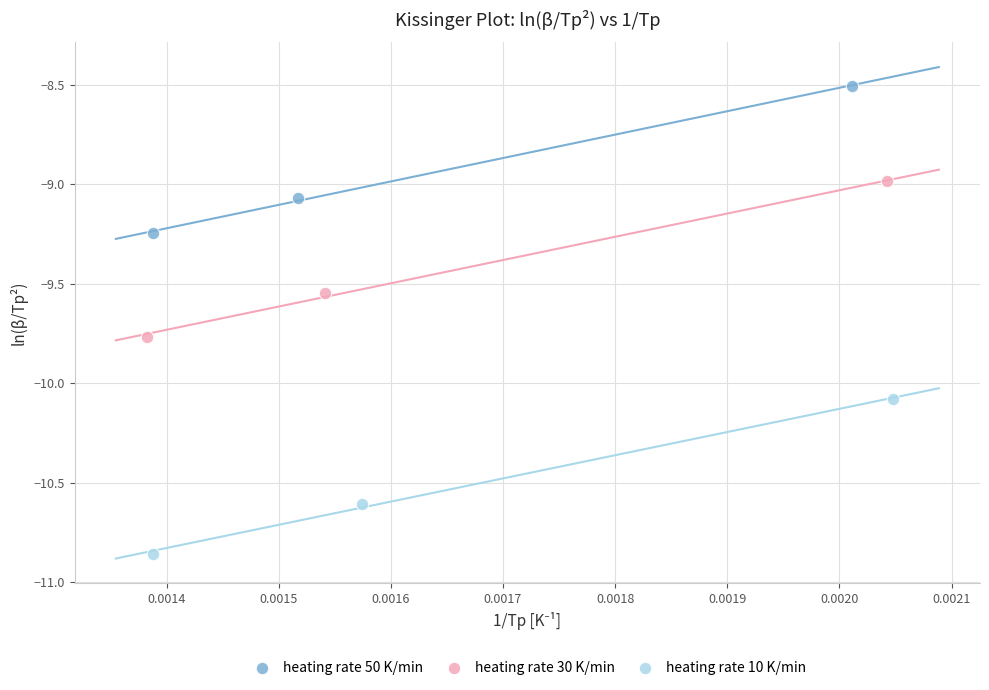

What are all the series names shown in the legend?

heating rate 50 K/min, heating rate 30 K/min, heating rate 10 K/min